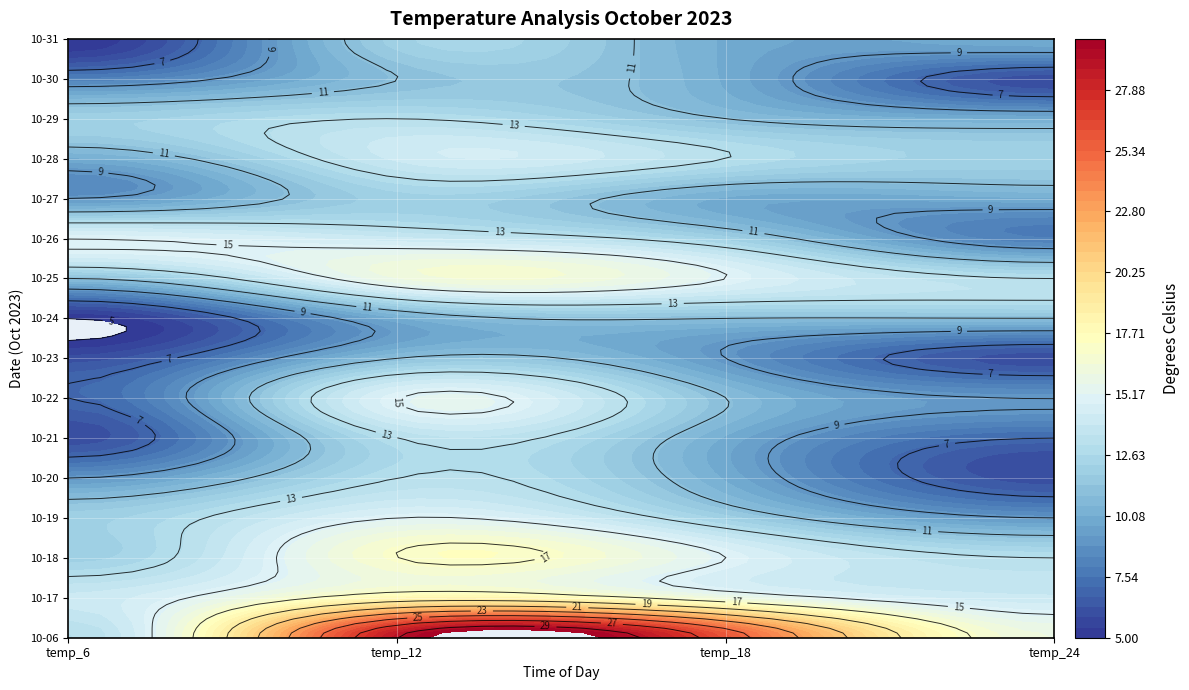

Which has a higher value, temp_12 or temp_24?

temp_12